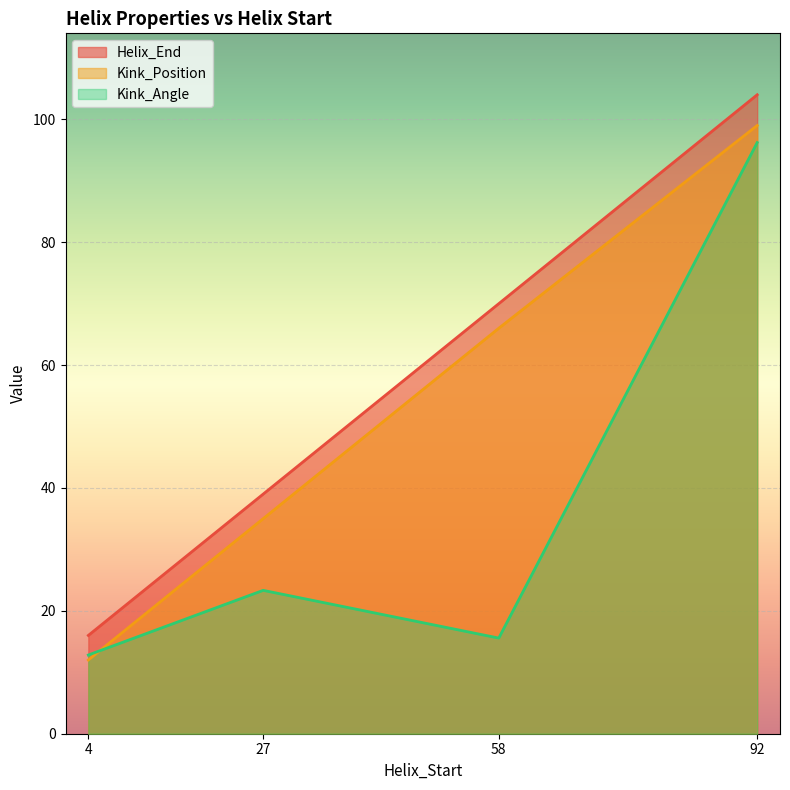

Which has a higher value, 27 or 4?

27